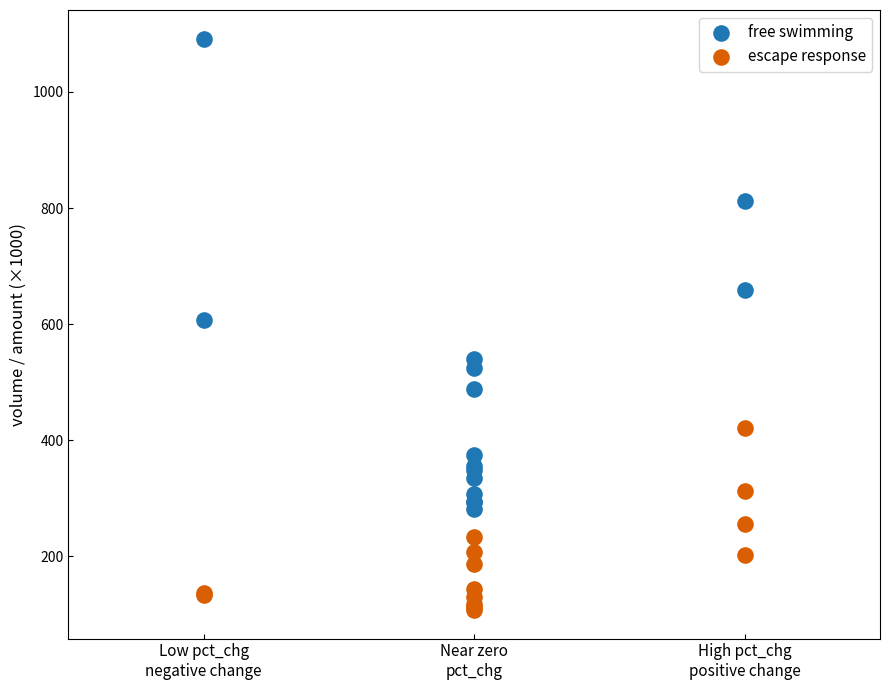

Which series contains the lowest Y value?

escape response